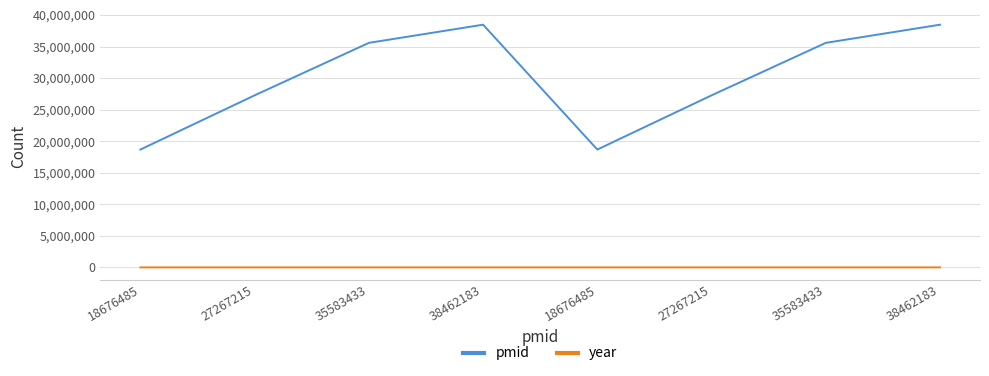

What are all the series names shown in the legend?

pmid, year